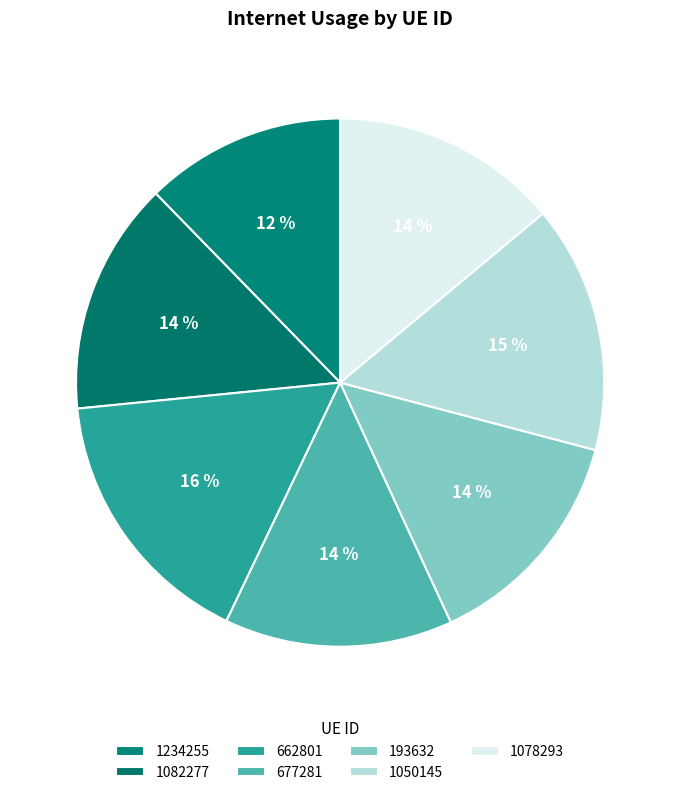

Which category has the smallest portion of the pie?

1234255